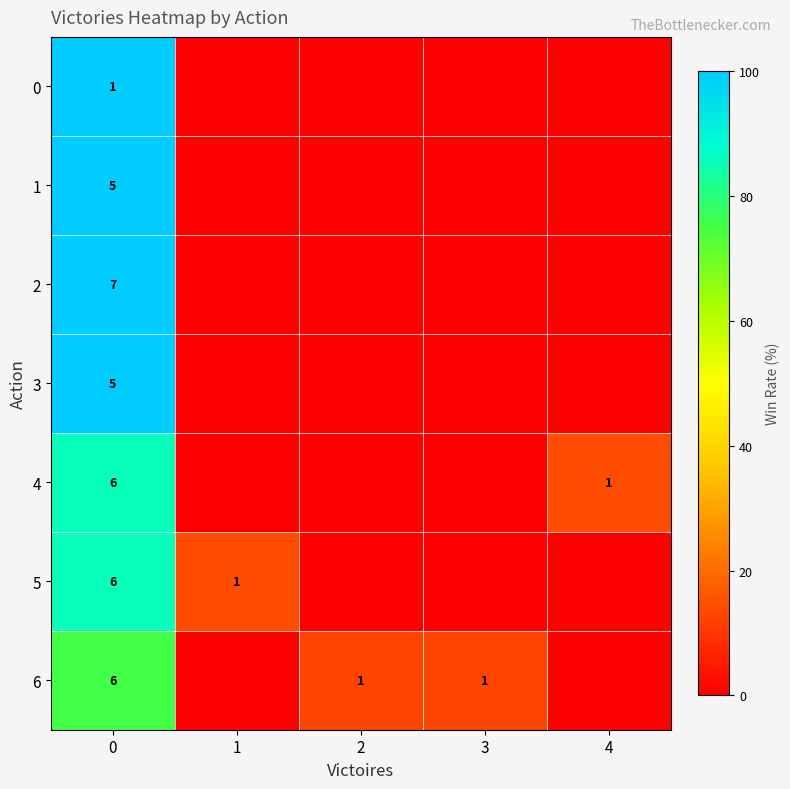

The 4 series shows 6 at 0. True or false?

True